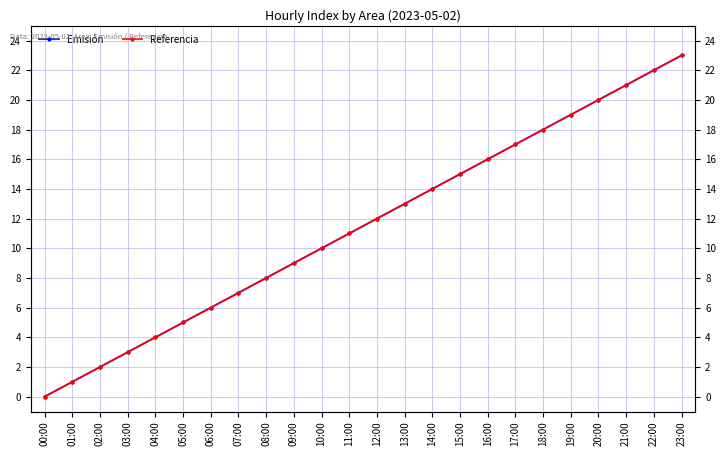

List the series in order of their peak value, highest first.

Emisión, Referencia